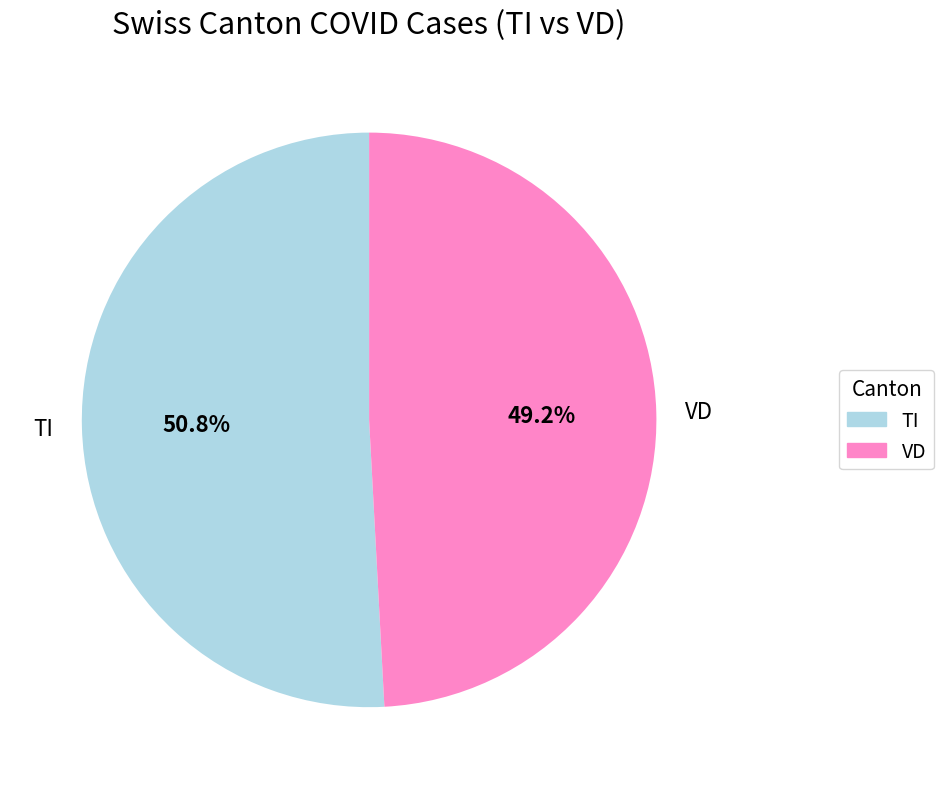

Which slice is the smallest?

VD